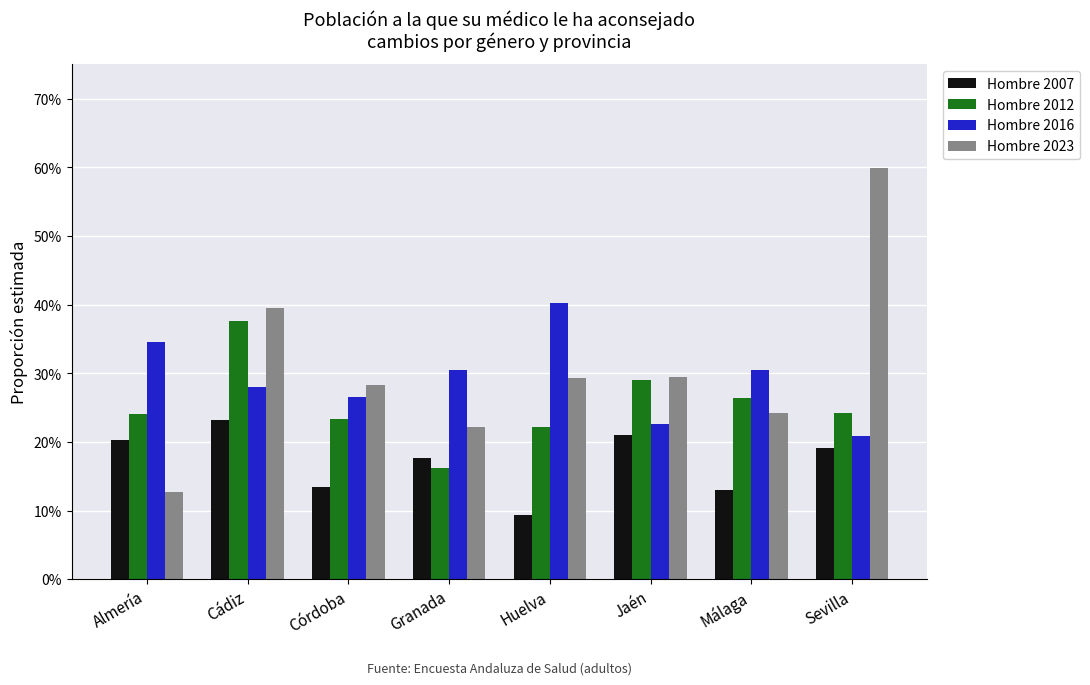

The Hombre 2023 series shows 0.2 at Málaga. True or false?

True